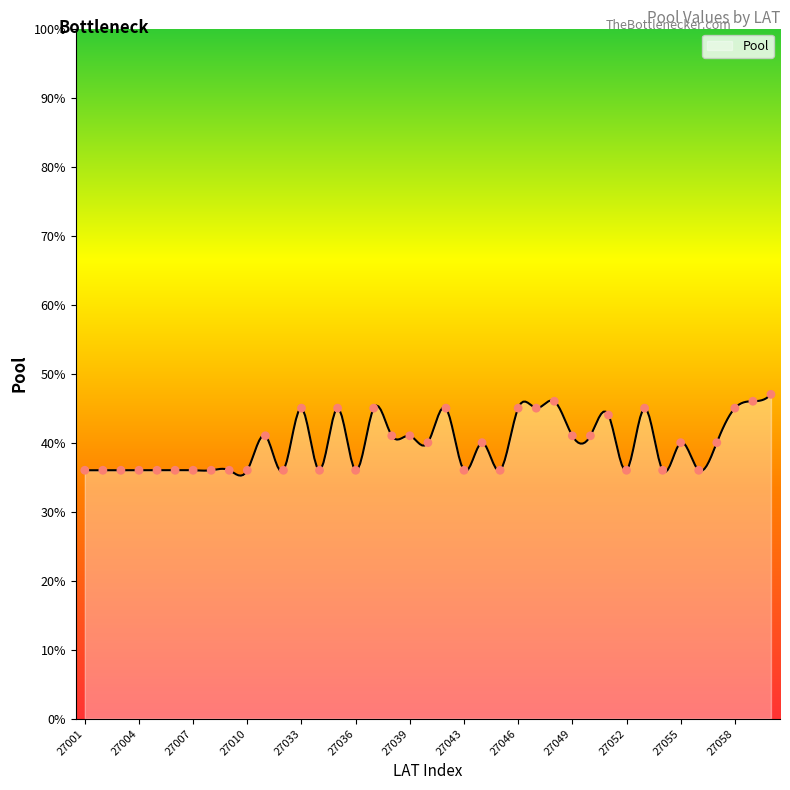

Approximately how many times larger is the value at 27037 compared to 27050?

1.1